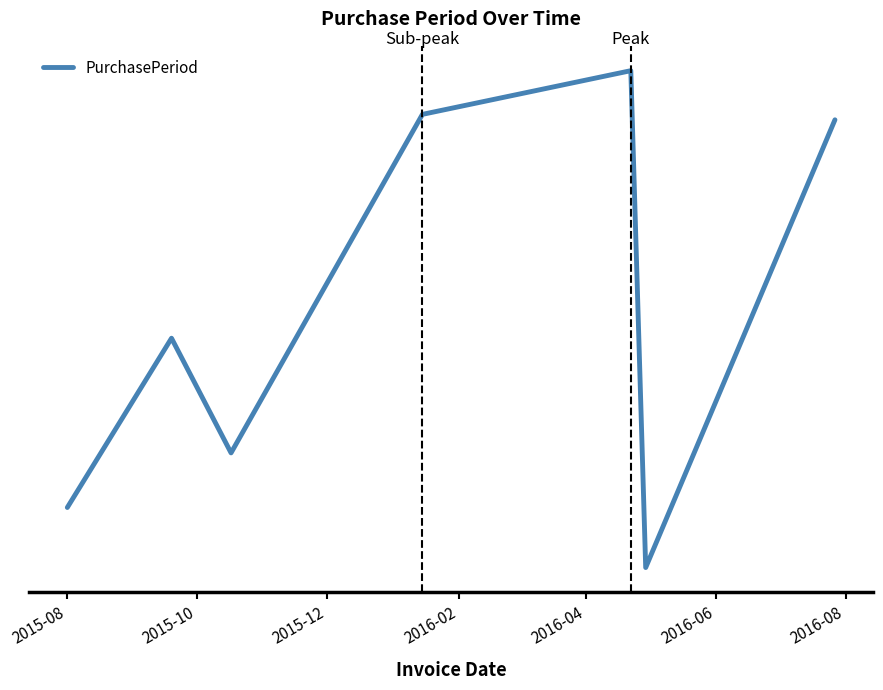

Where is the data nearest to the value 52?

2015-10